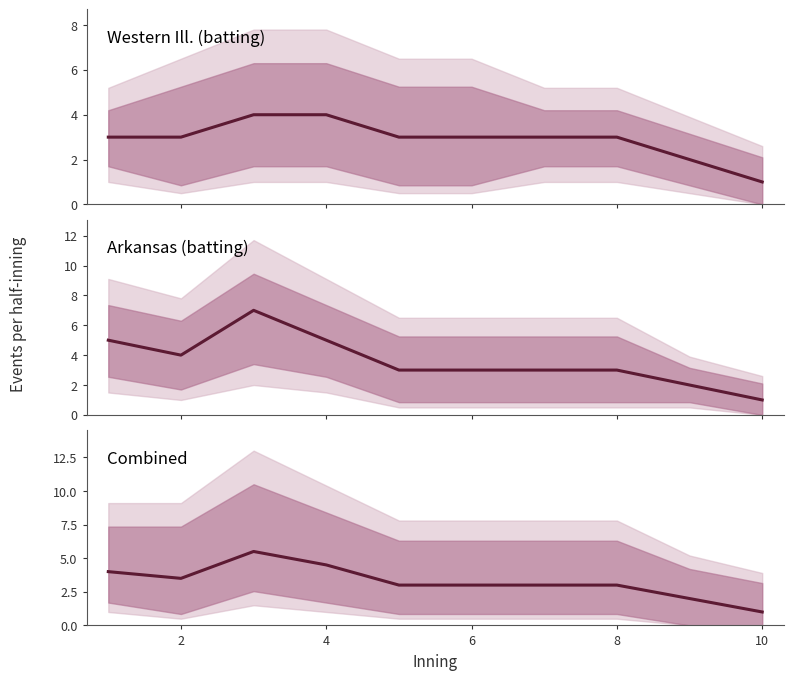

Between 6 and 10, which series saw the biggest shift?

Western Ill. (batting)